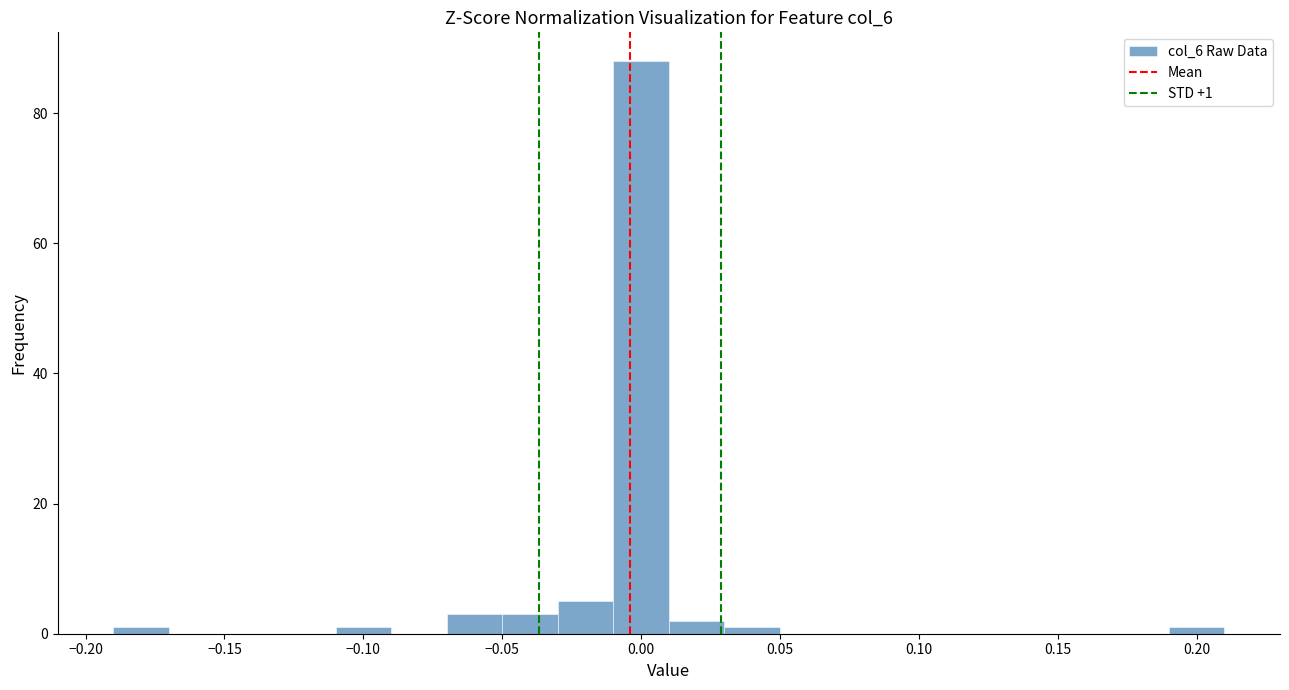

Over which range of the x-axis is the bar tallest?

-0.01 to 0.01